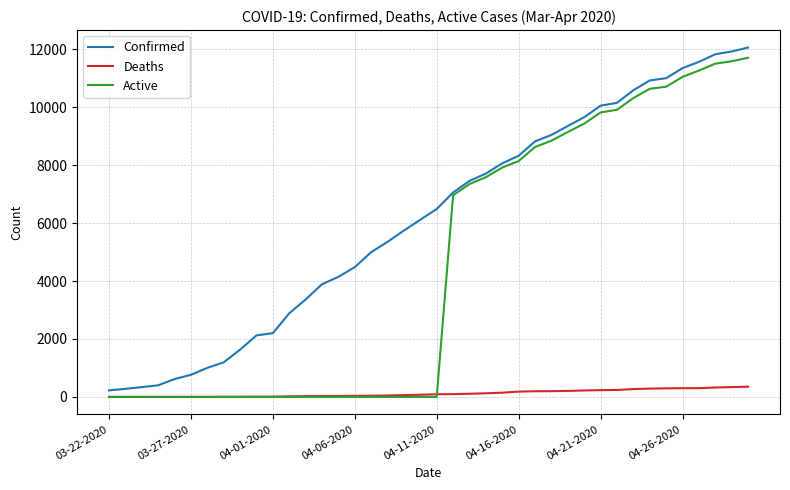

How many distinct data groups are displayed?

3